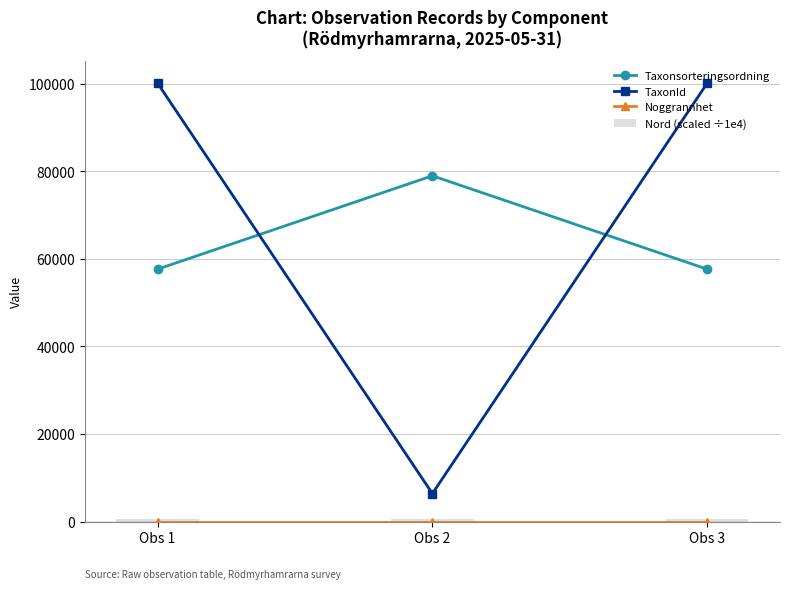

Reading right to left, what are all the values shown in this chart?

Taxonsorteringsordning: 57652.0	78973.0	57652.0
TaxonId: 100109.0	6425.0	100109.0
Noggrannhet: 10.0	10.0	10.0
Nord (scaled ÷1e4): 693.7	693.7	693.7